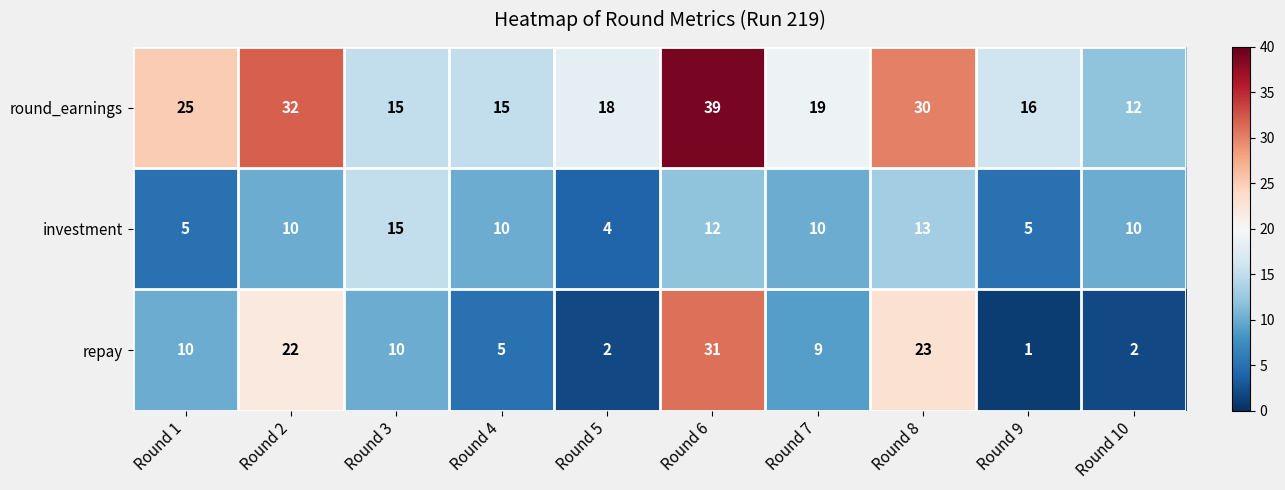

Reading left to right, list all the values displayed in this chart.

round_earnings: 25	32	15	15	18	39	19	30	16	12
investment: 5	10	15	10	4	12	10	13	5	10
repay: 10	22	10	5	2	31	9	23	1	2